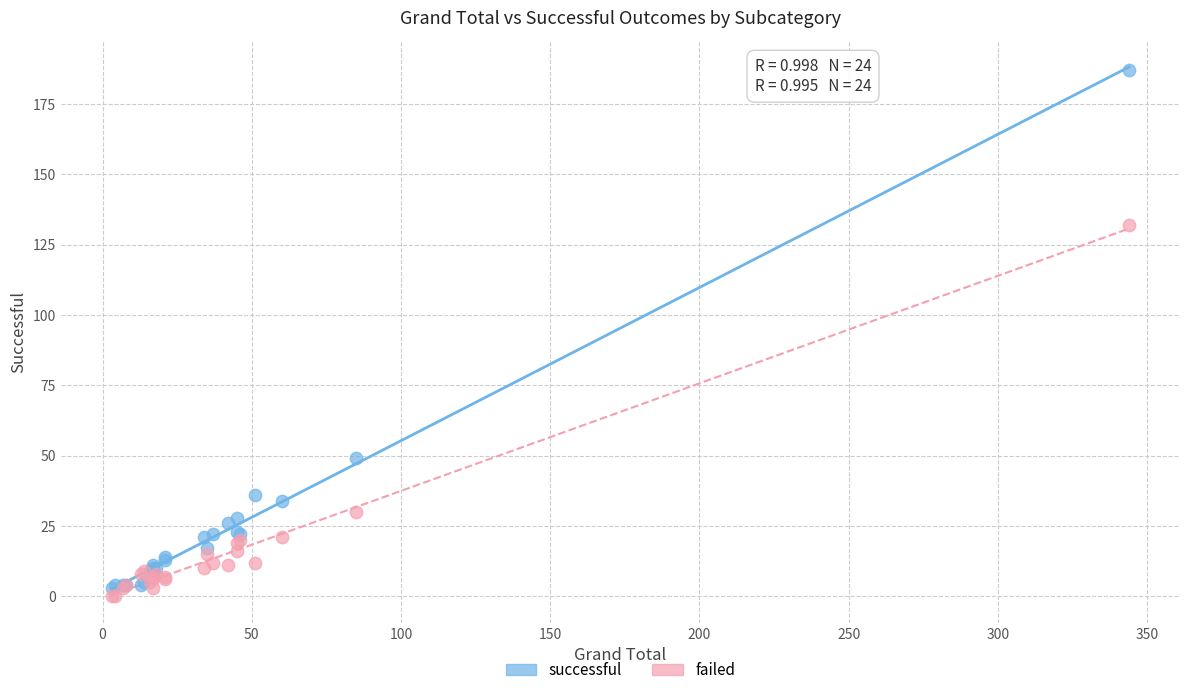

Which series contains the lowest Y value?

failed